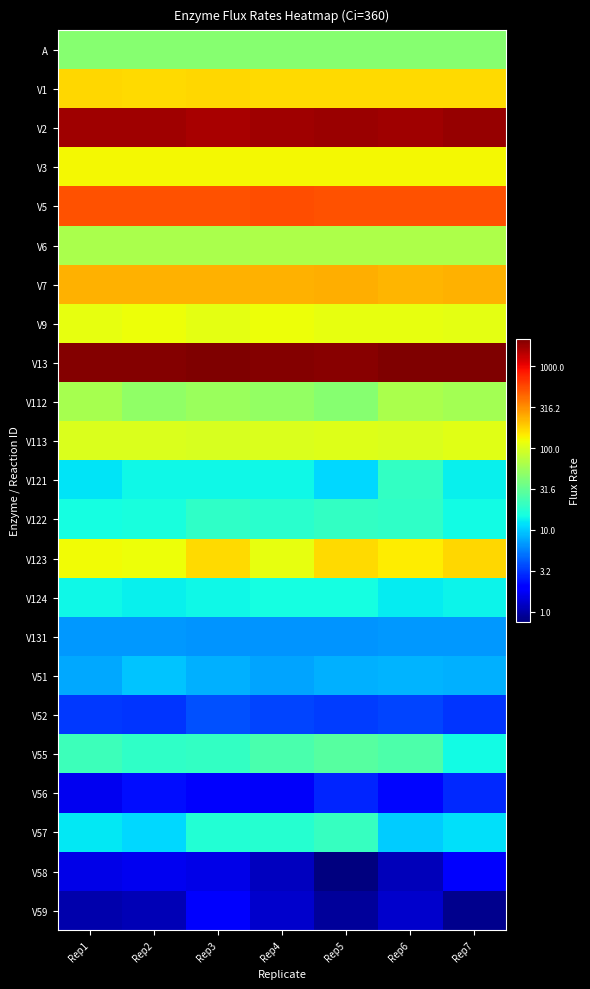

What is the greatest value displayed?

3.3